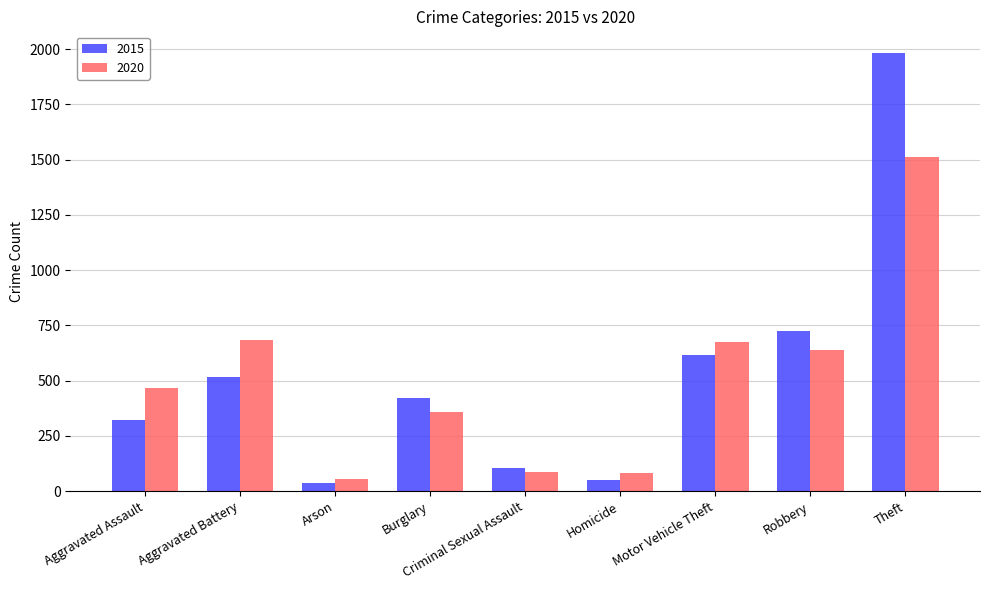

Is it true that 2020 equals 1512 at Theft?

True